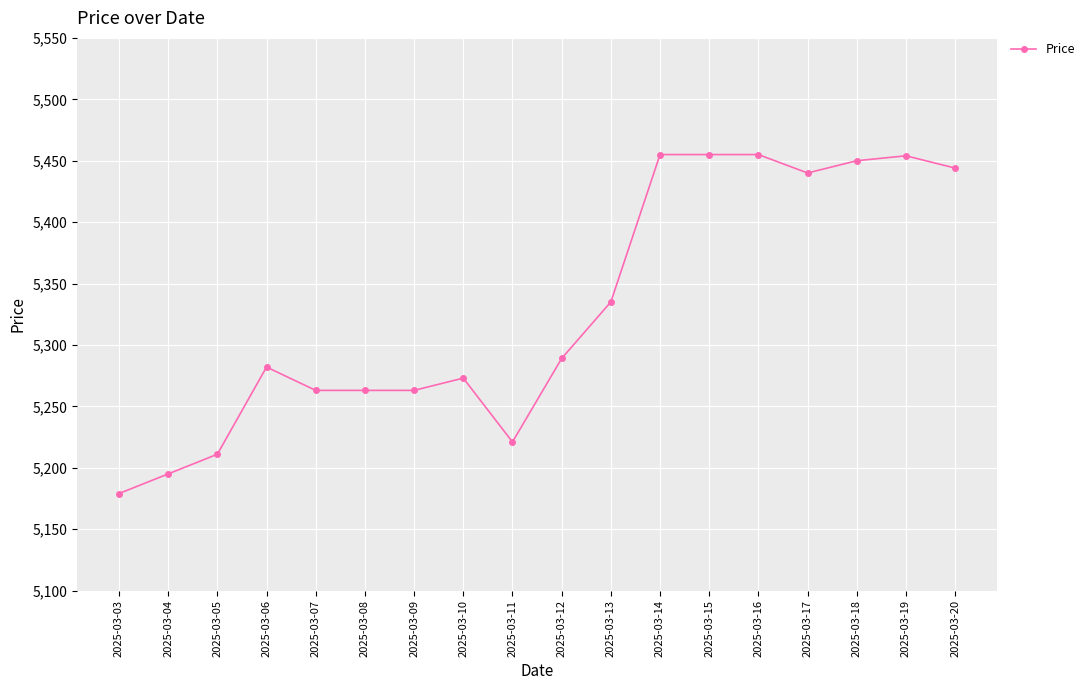

What is the maximum value shown in the chart?

5455